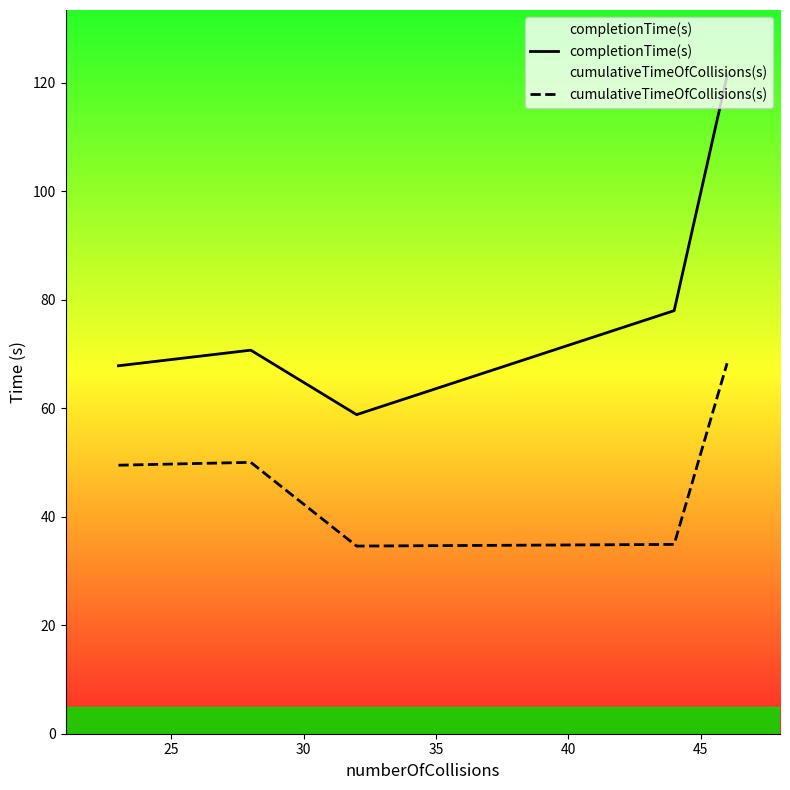

Which series has the largest range (max minus min)?

completionTime(s)